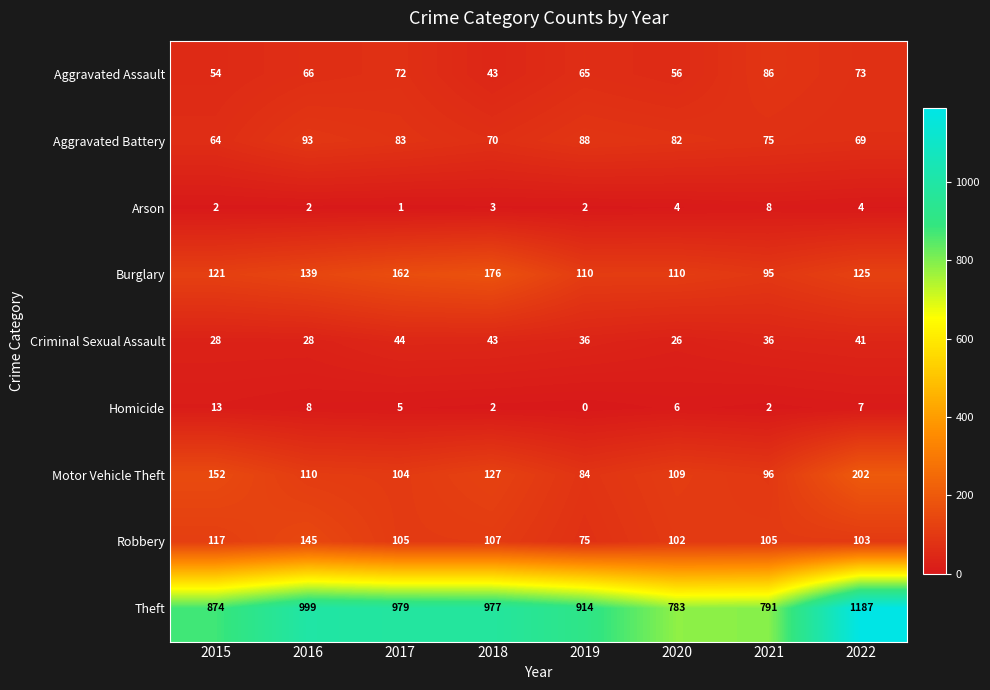

What is the sum of all Theft values?

7504